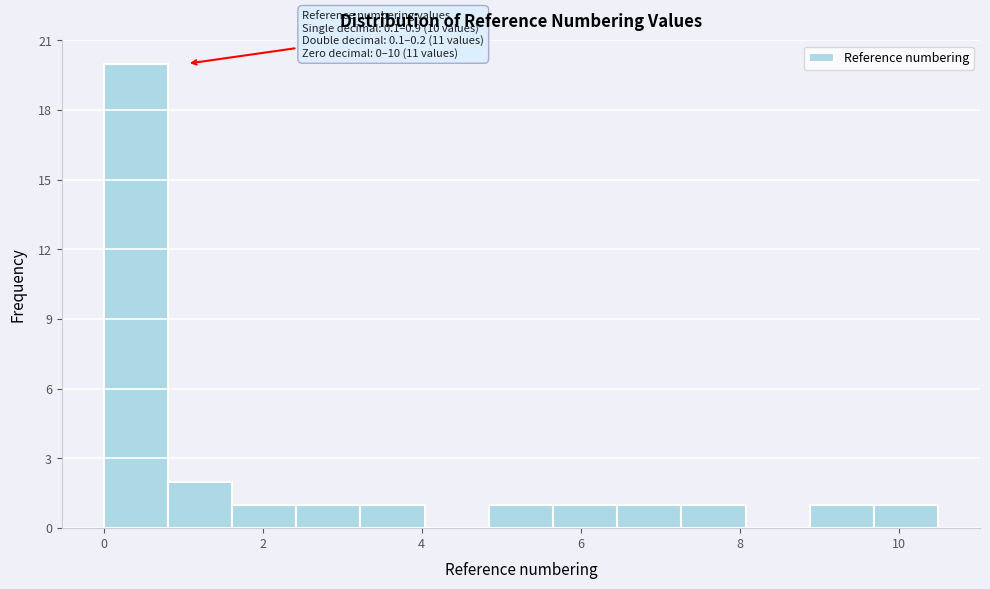

Over which range of the x-axis is the bar tallest?

0.0 to 0.8